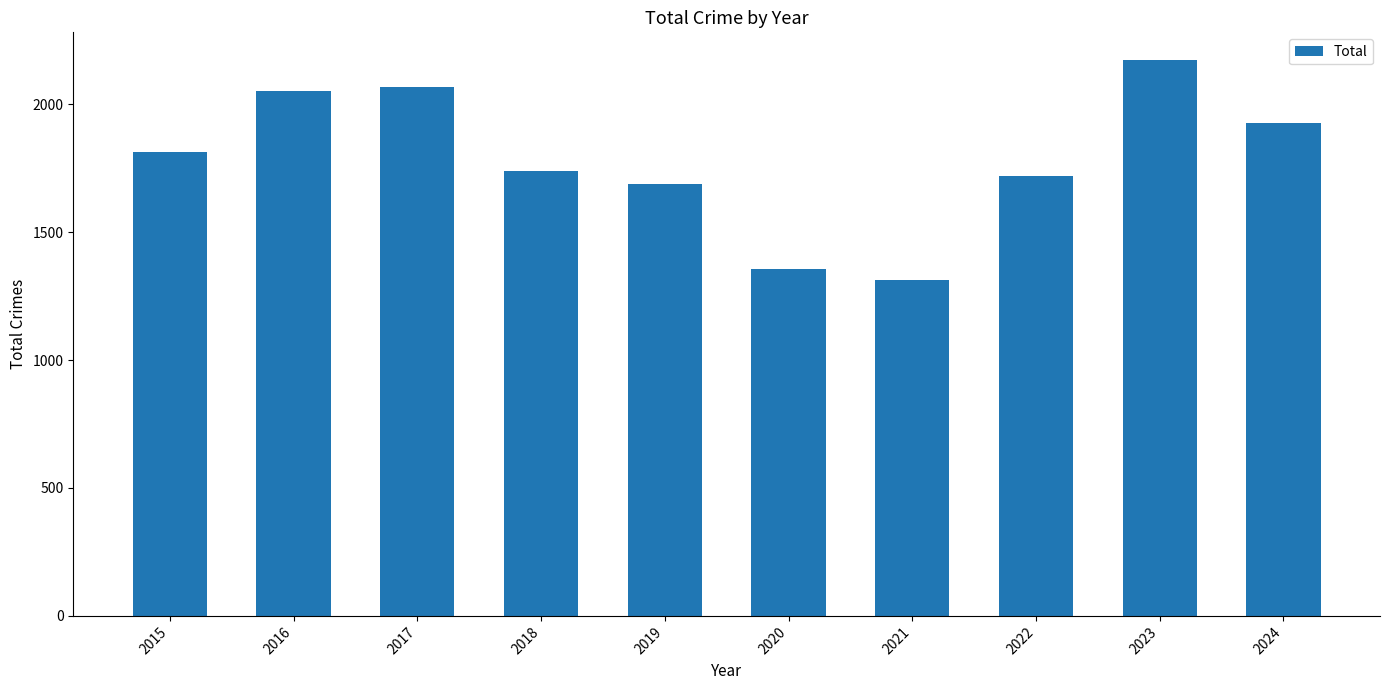

What is the difference between the maximum and minimum values?

859